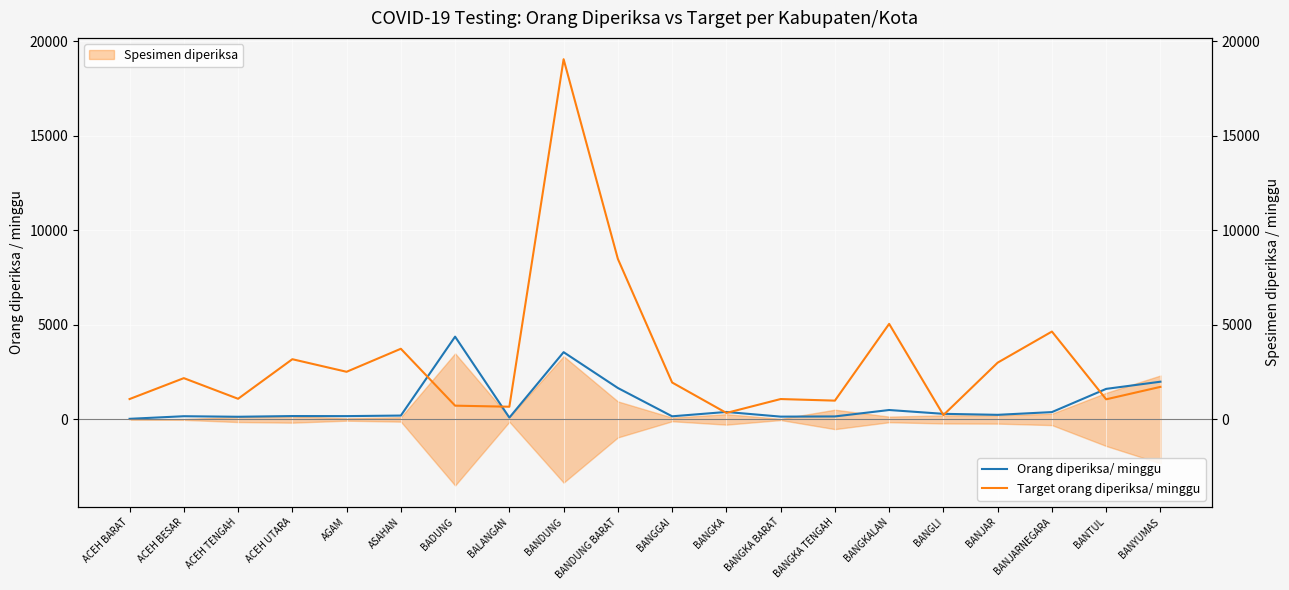

At which category does Target orang diperiksa/ minggu reach its first local valley?

ACEH TENGAH